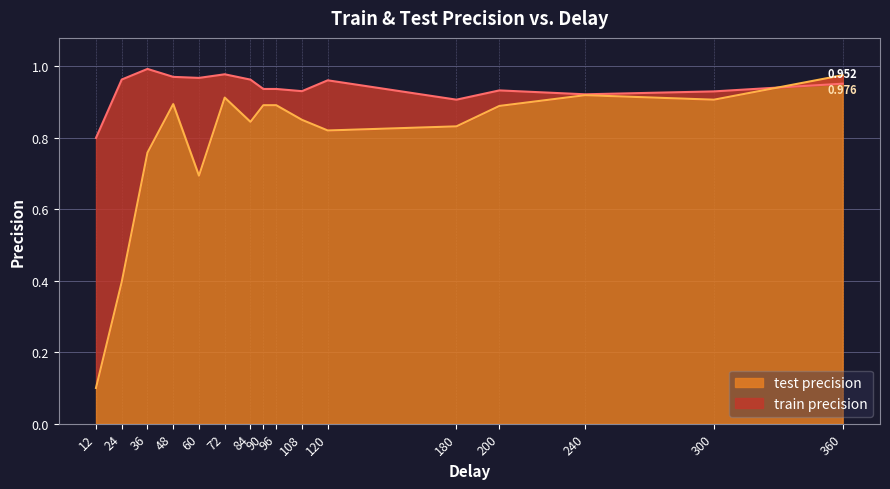

Rank the series by their maximum value, from lowest to highest.

test precision, train precision